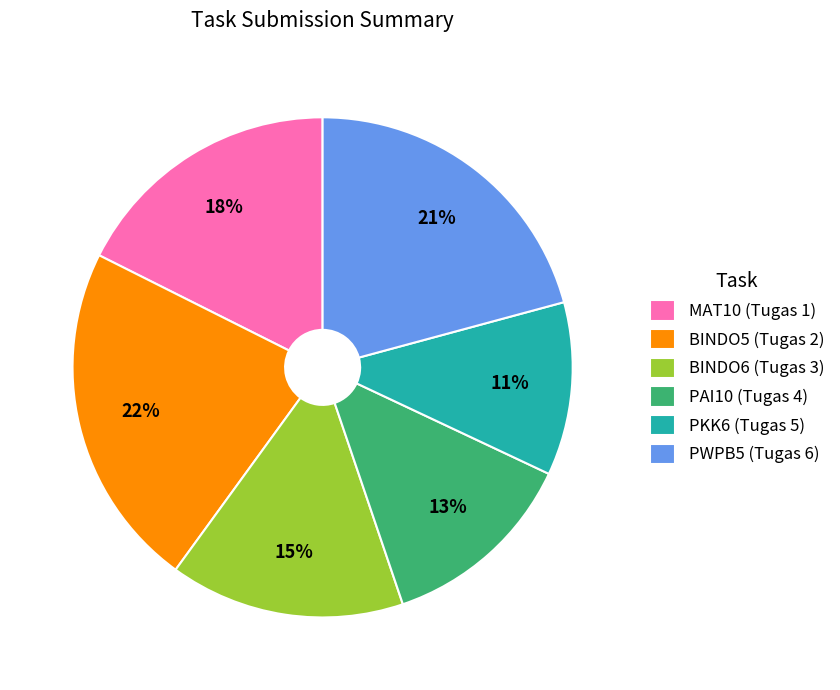

Which slice is the smallest?

PKK6 (Tugas 5)